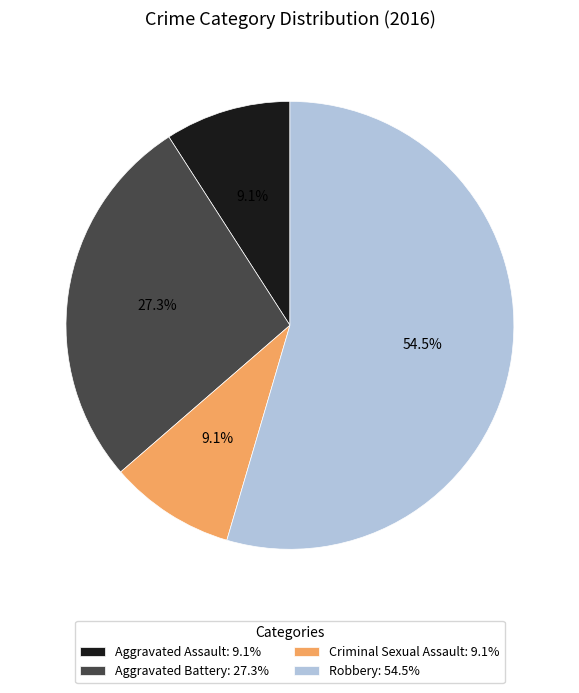

What is the ratio of the value at Aggravated Battery to the value at Criminal Sexual Assault?

3.0